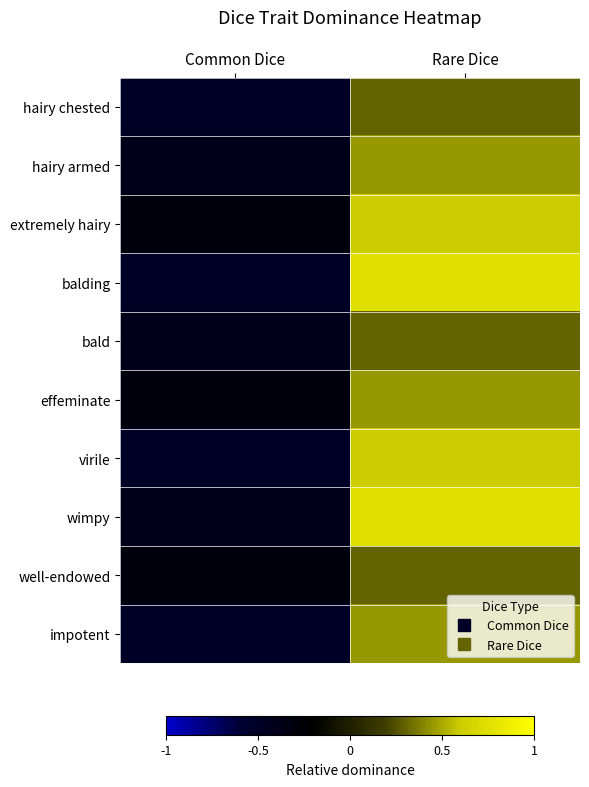

How many series are shown in this chart?

10